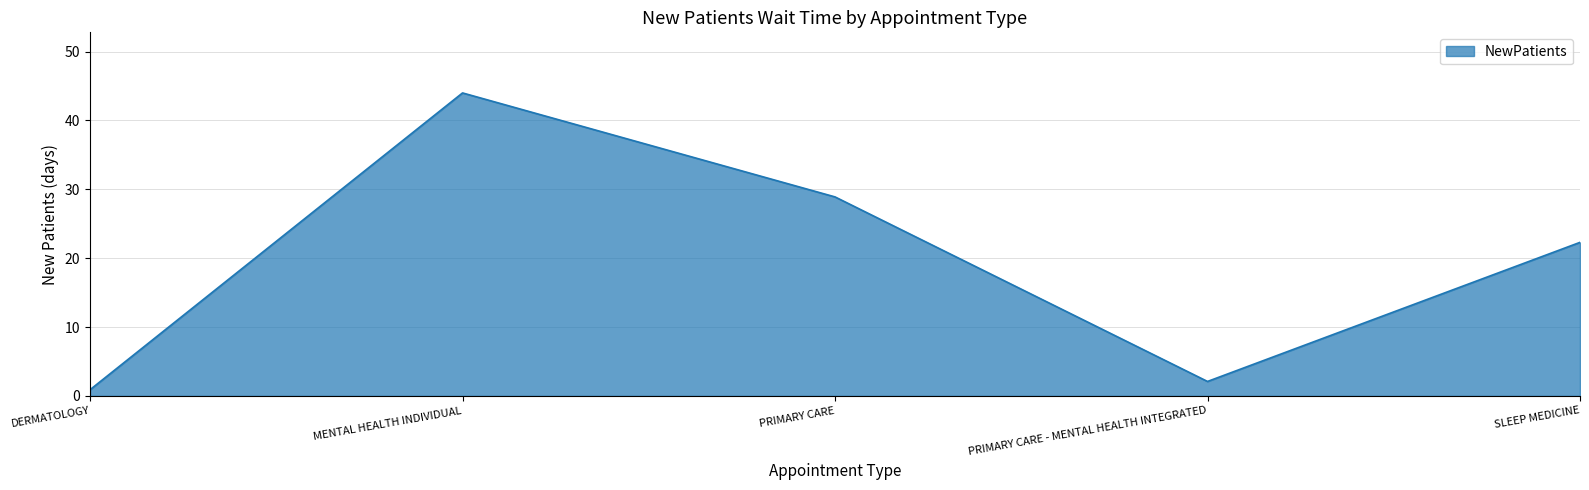

Reading left to right, list all the values displayed in this chart.

0.9	44.0	28.9	2.1	22.3